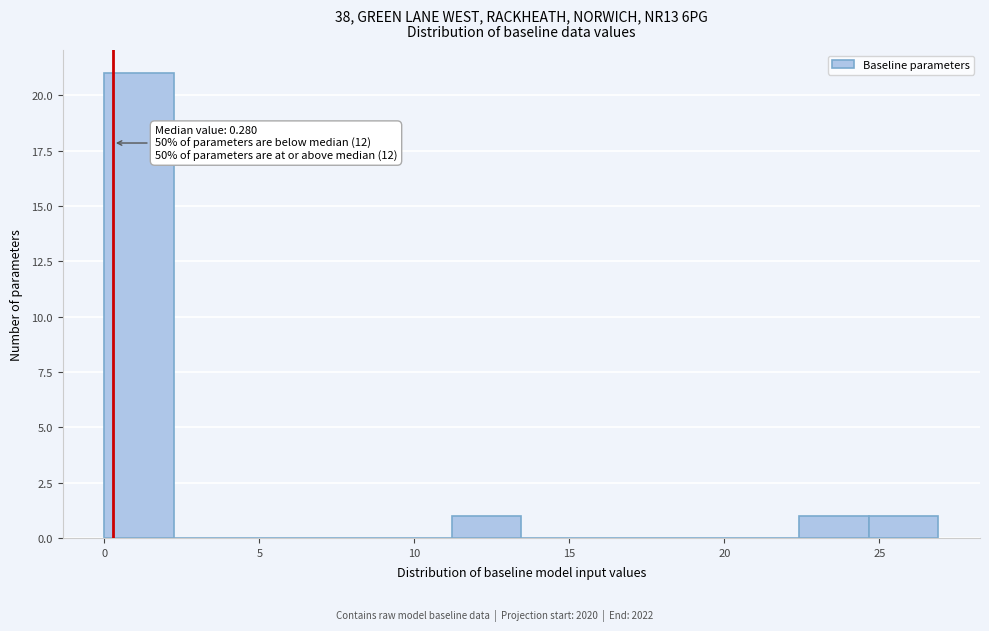

Over which range of the x-axis is the bar tallest?

0.0 to 2.0